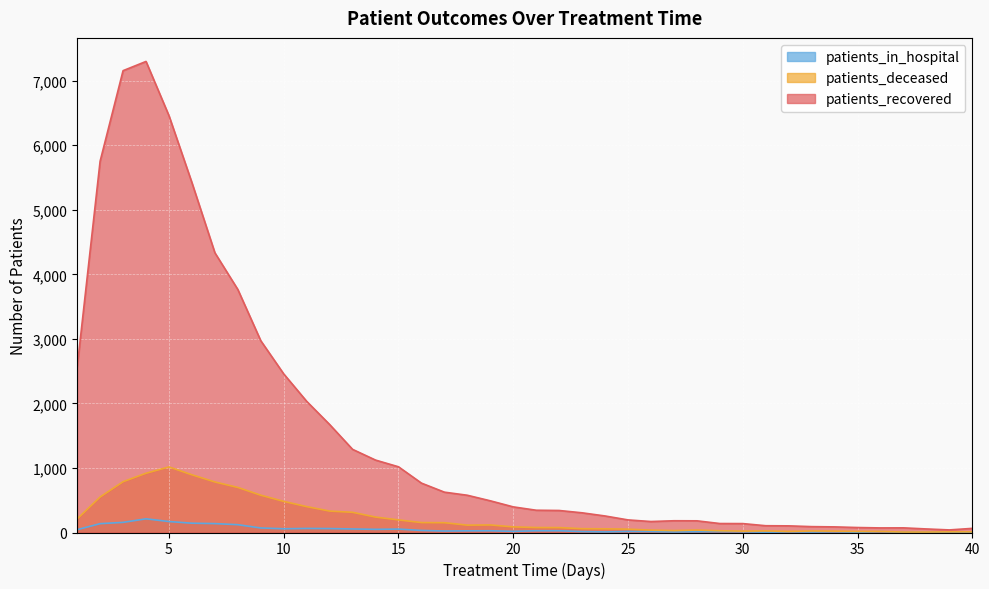

How many data points does each series have?

40